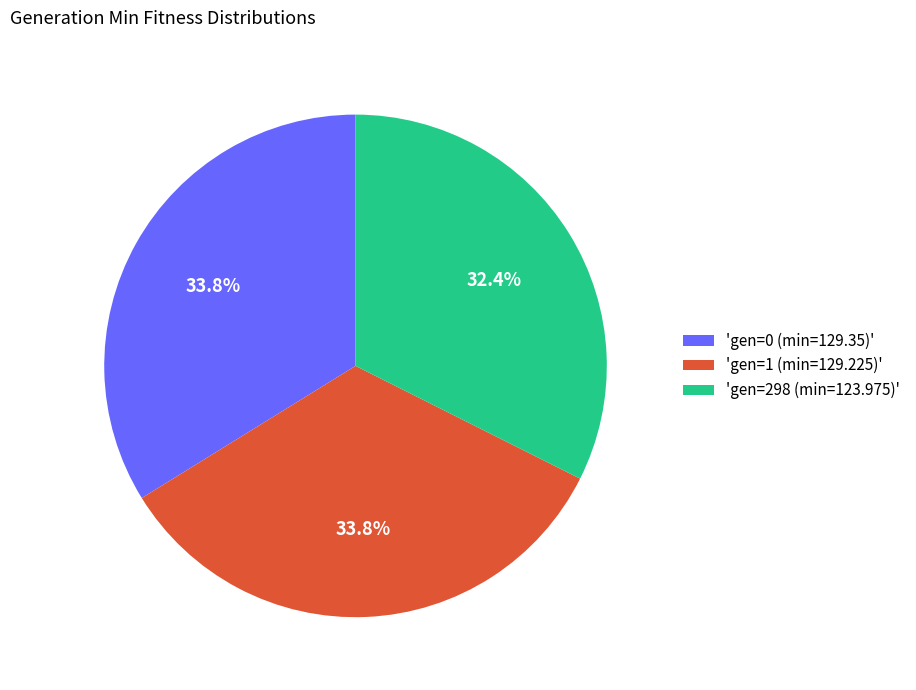

Does 'gen=1 (min=129.225)' account for over 50% of the chart?

No